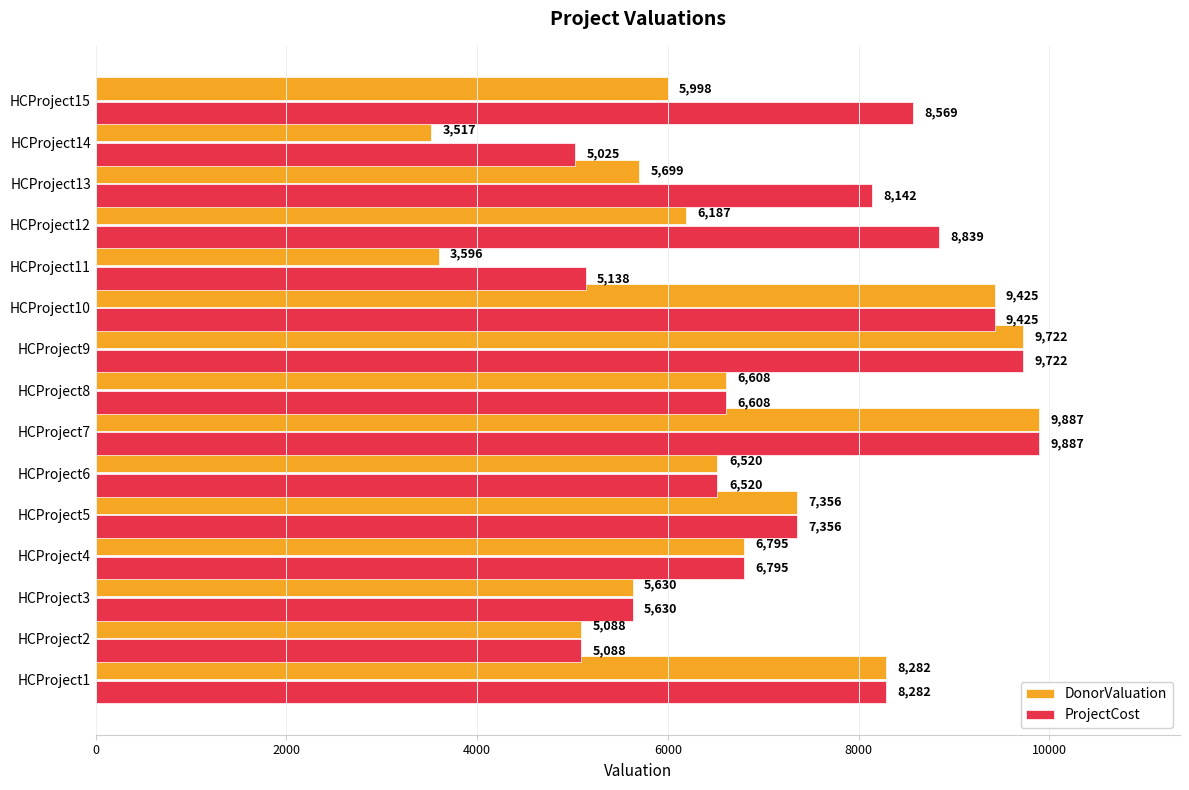

At which label does DonorValuation reach its minimum?

HCProject14